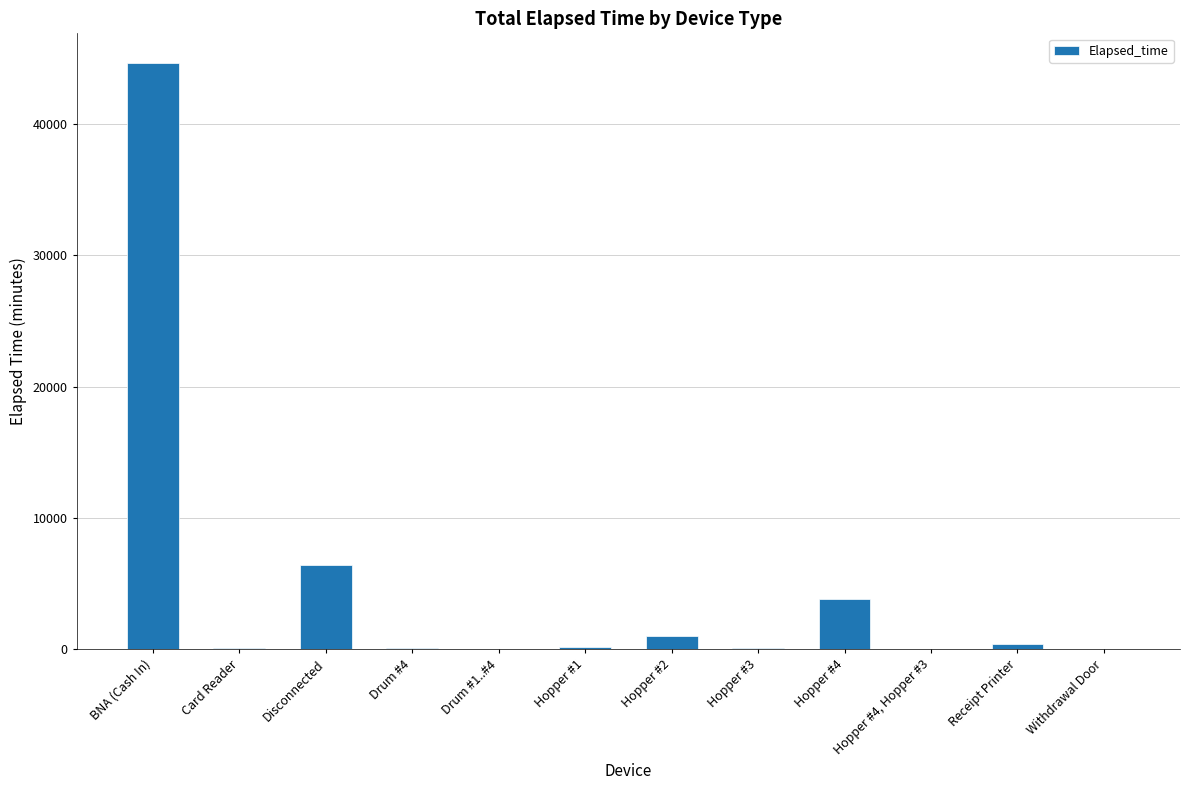

What is the sum of all values?

56676